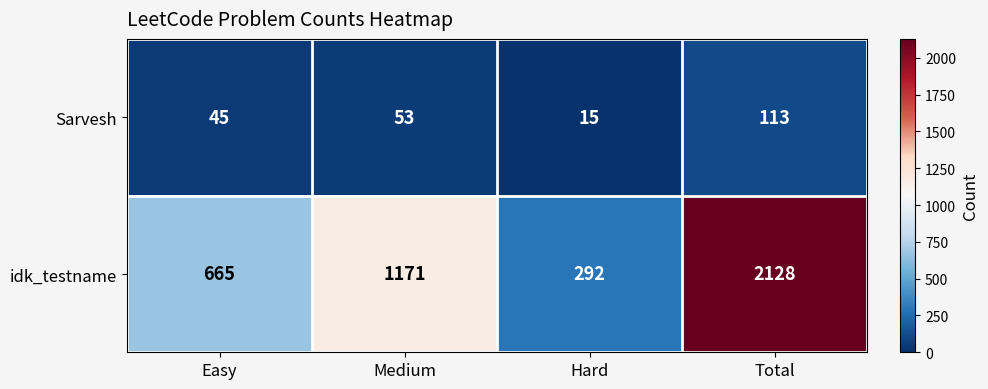

What is the maximum value for idk_testname?

2128